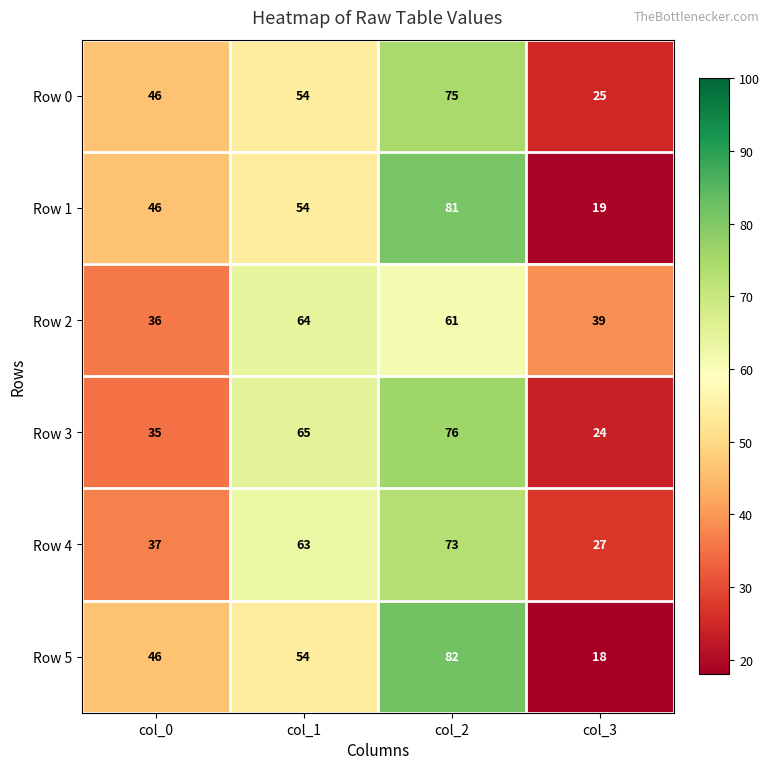

Where does the Row 2 series first go above 61?

col_1